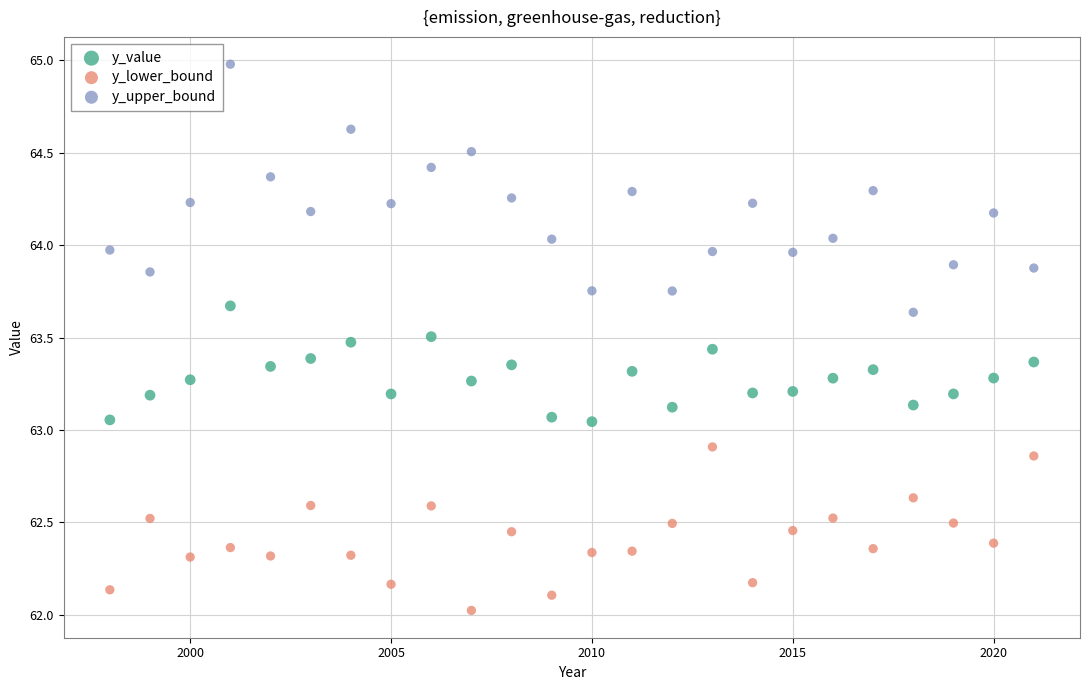

Which series has the widest spread of Y values?

y_upper_bound